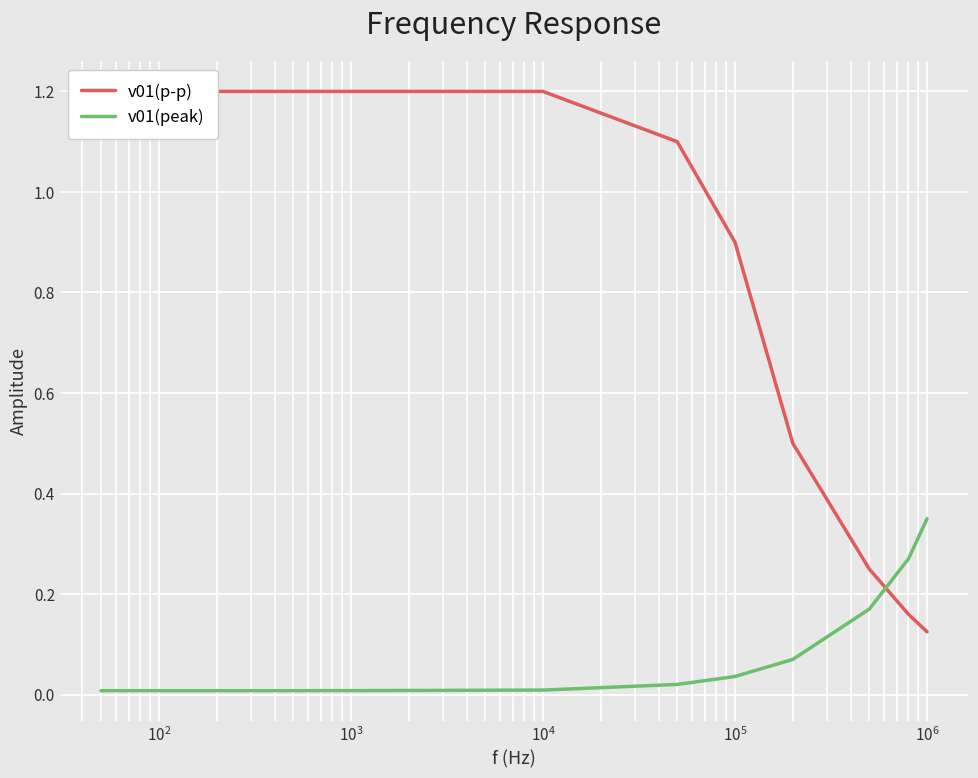

True or false: v01(peak) has more than 1 interior local peaks.

False